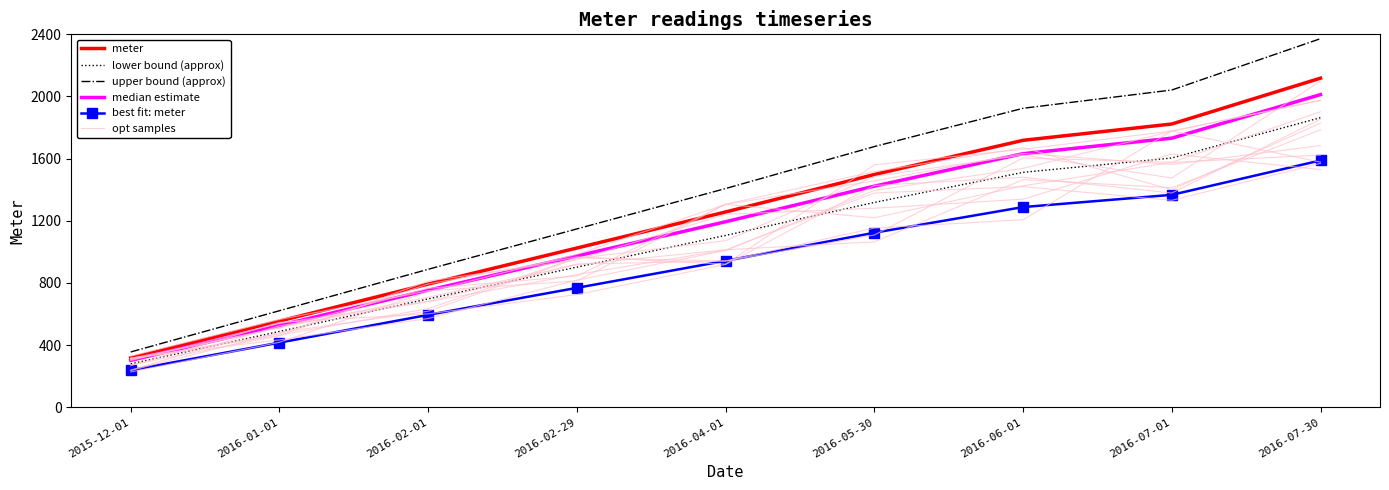

What is the label of the 2nd point from the right?

2016-07-01